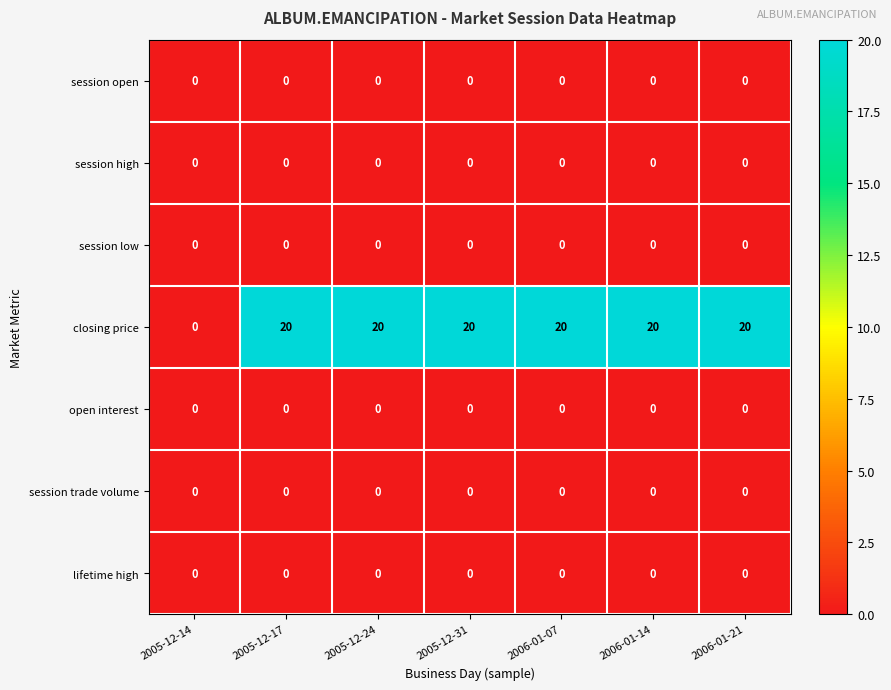

Which series changed the most between 2005-12-14 and 2006-01-21?

closing price